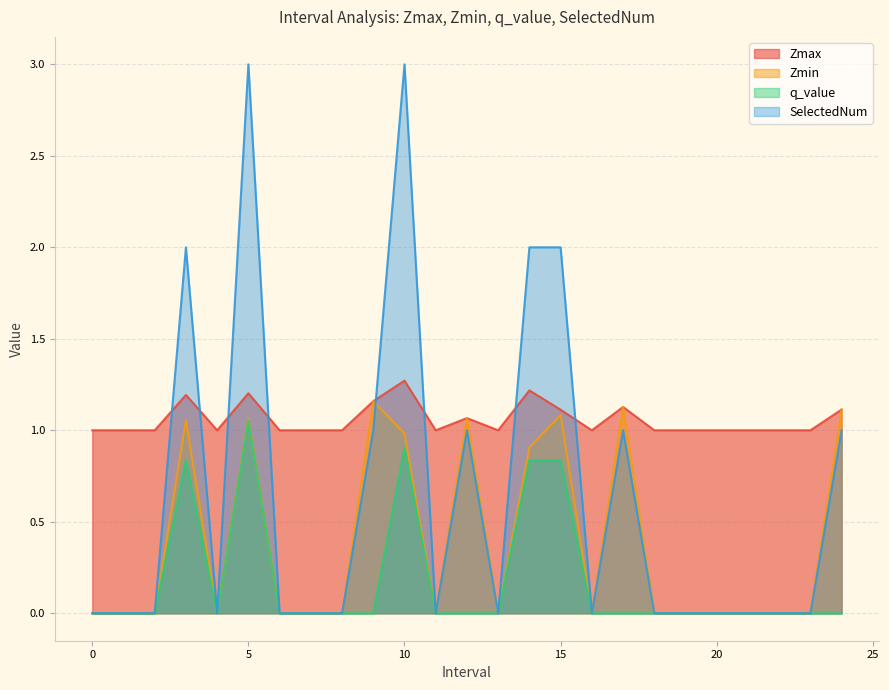

Is it true that q_value equals -0.6 at 21?

False